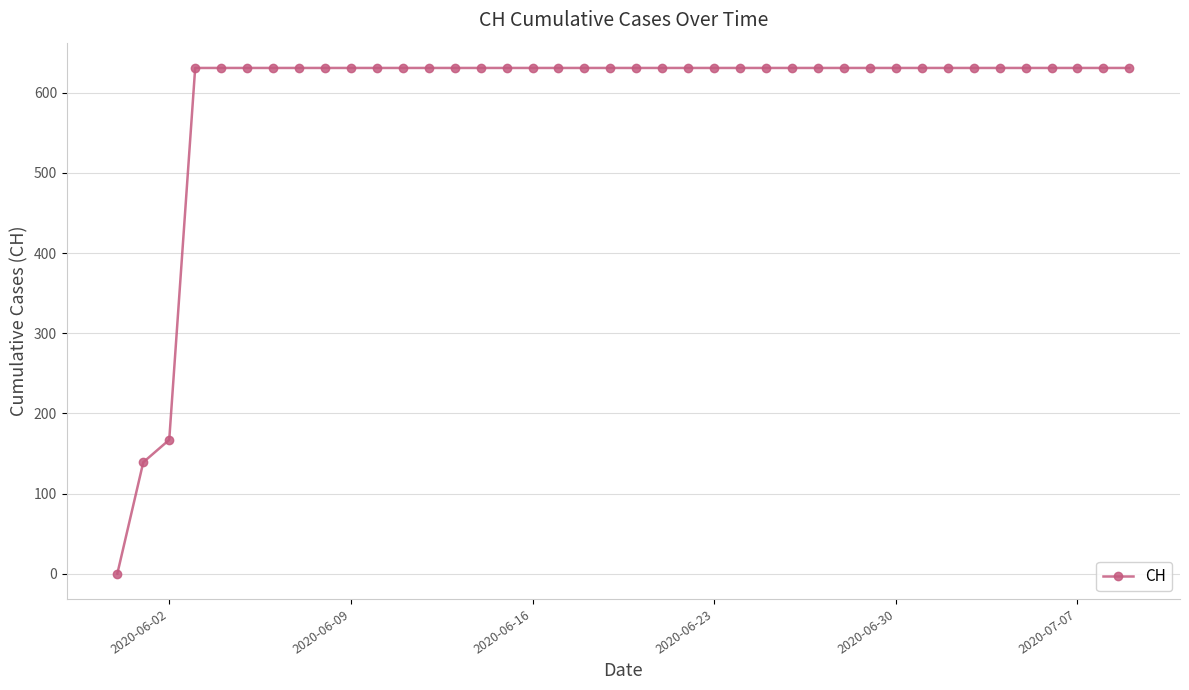

What is the value of the 27th point from the left?

631